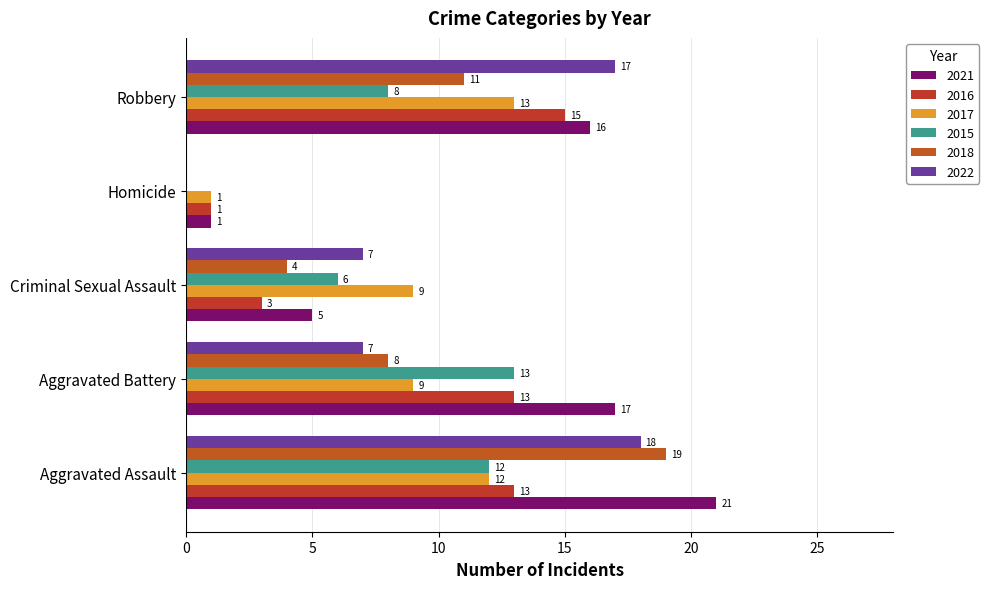

What is the total value across all series at Robbery?

80